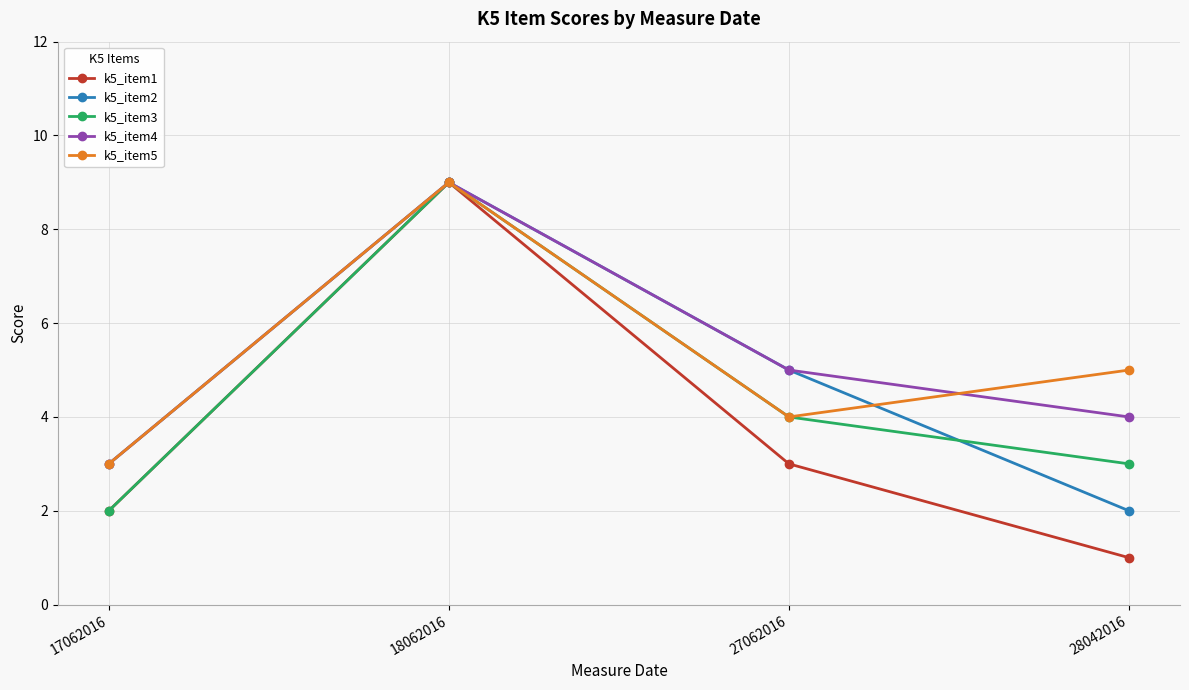

What is the greatest value displayed?

9